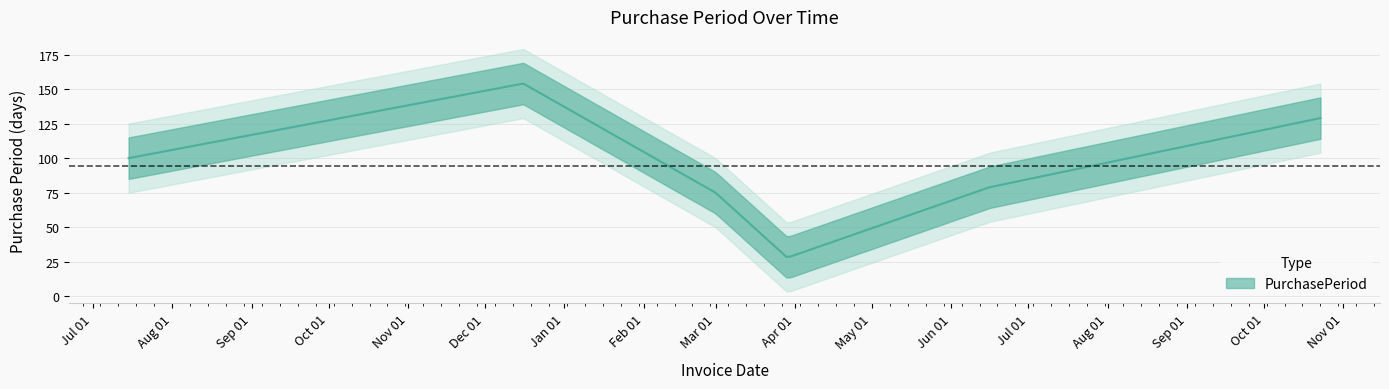

Where does the data first go above 100?

2016-12-16